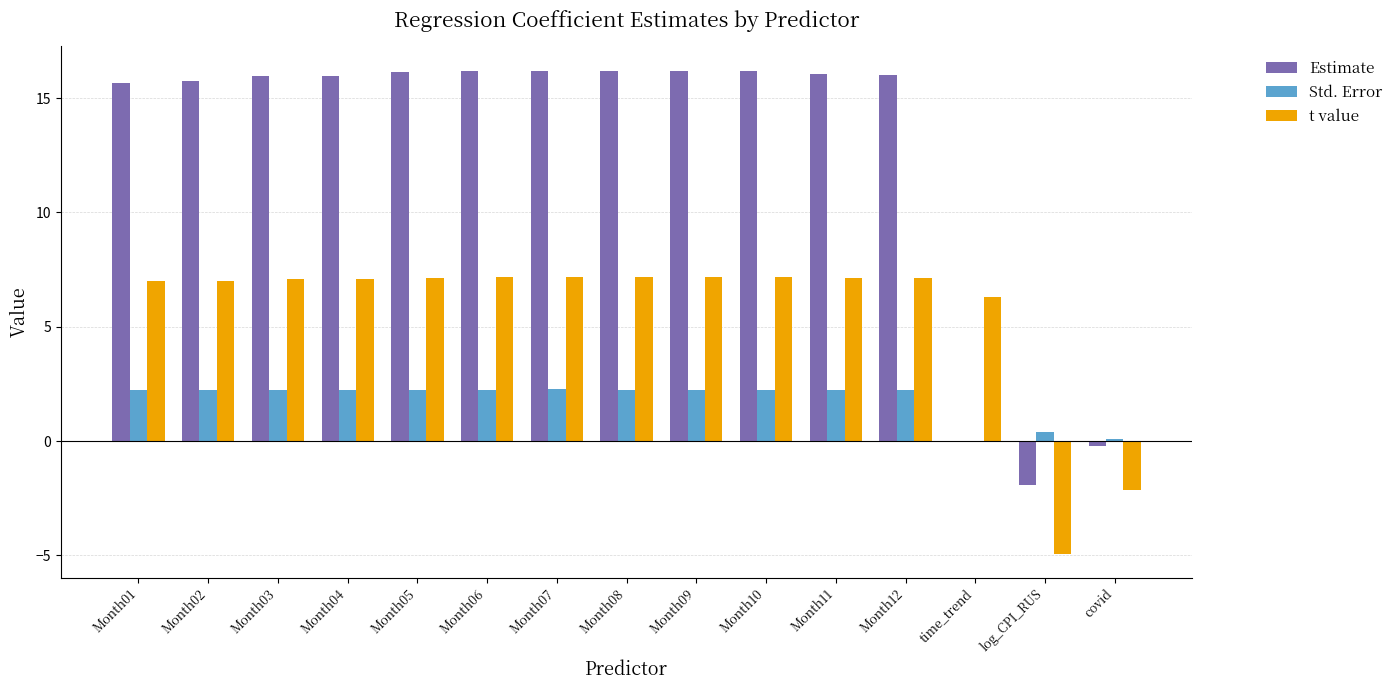

What is the maximum value shown in the chart?

16.2